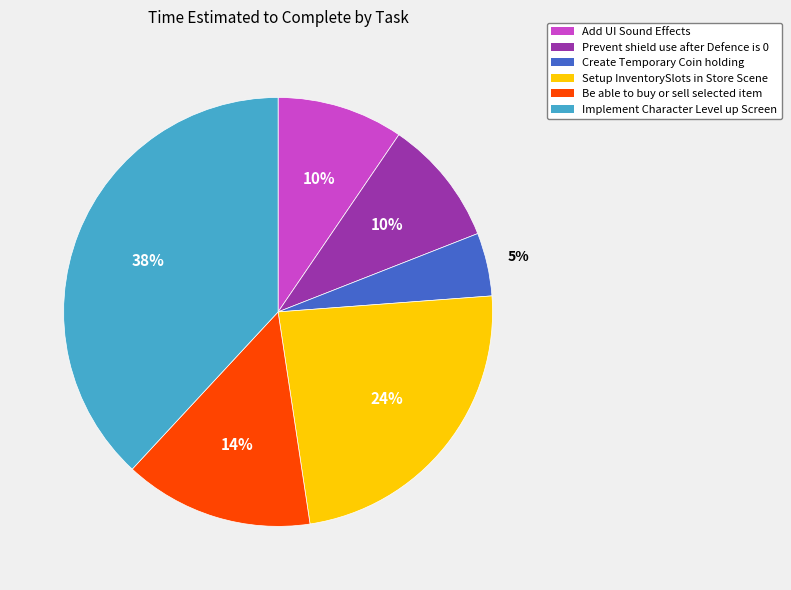

Approximately how many times larger is the value at Create Temporary Coin holding compared to Setup InventorySlots in Store Scene?

0.2